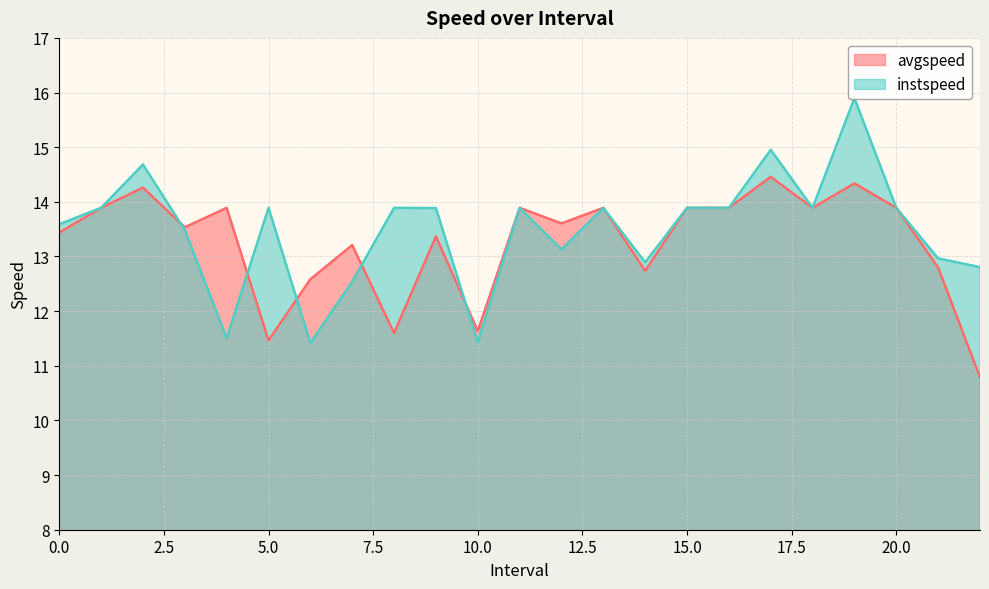

The value of instspeed at 18.0 is 23.2. True or false?

False